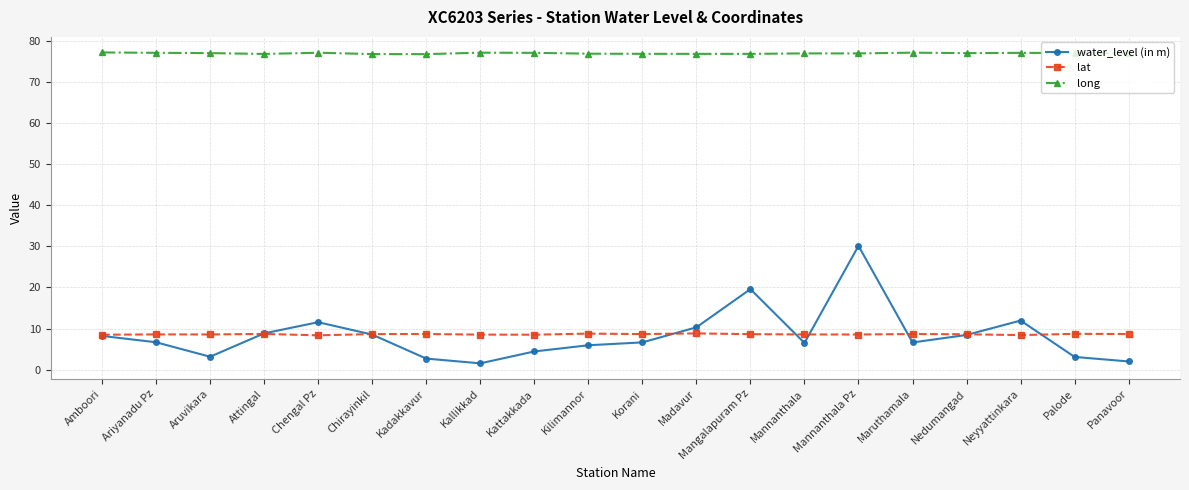

Which series has the widest spread of values?

water_level (in m)